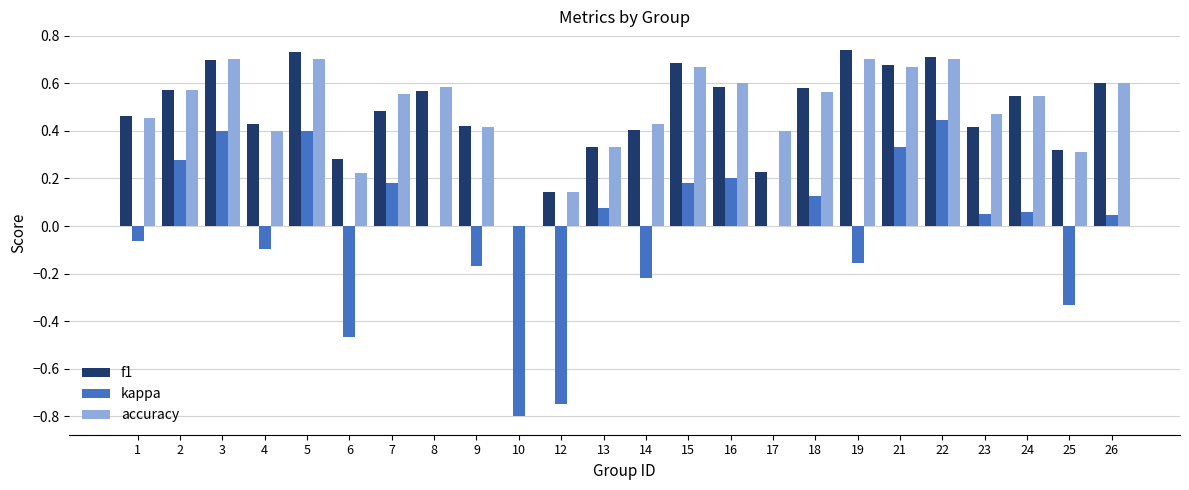

The value of accuracy at 9 is 0.3. True or false?

False